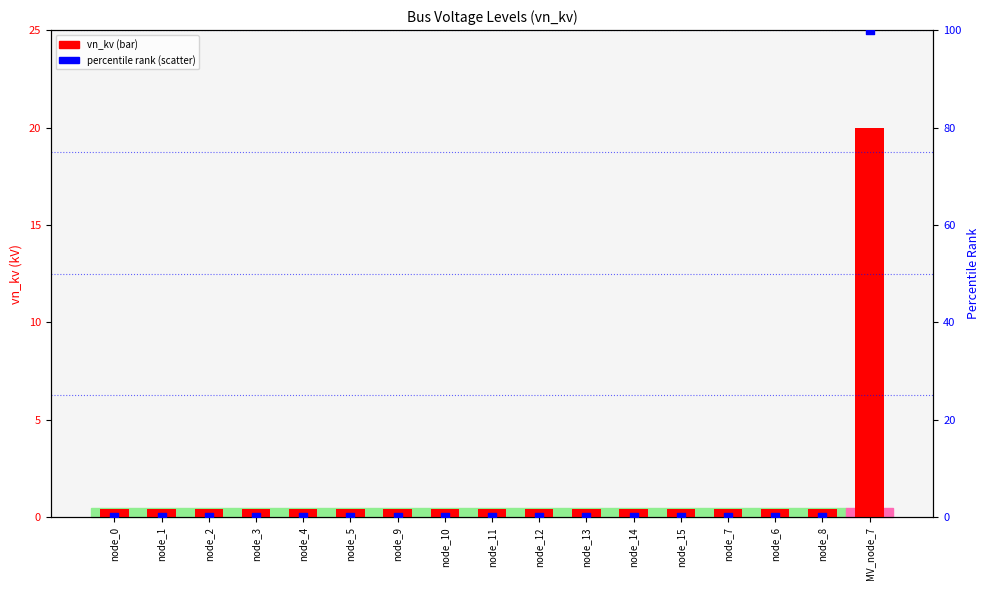

Which series contains the highest Y value?

percentile rank within the sample